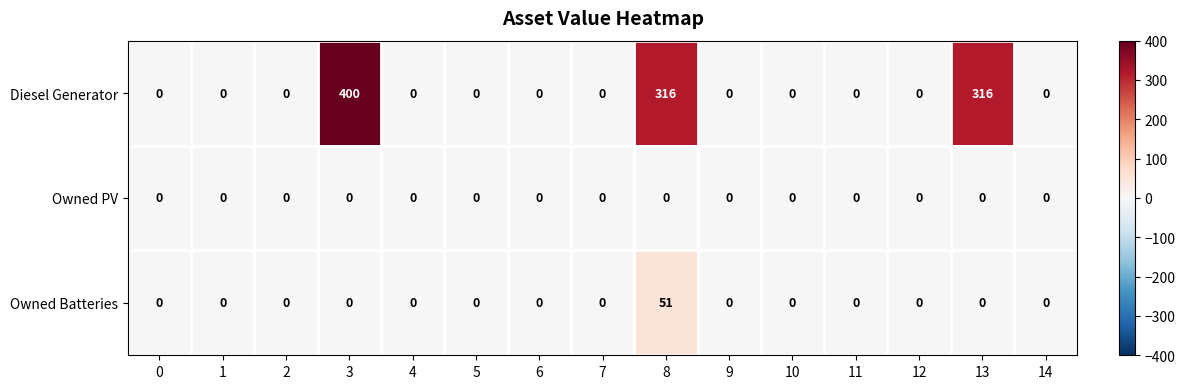

Rank the series by their maximum value, from highest to lowest.

Diesel Generator, Owned Batteries, Owned PV